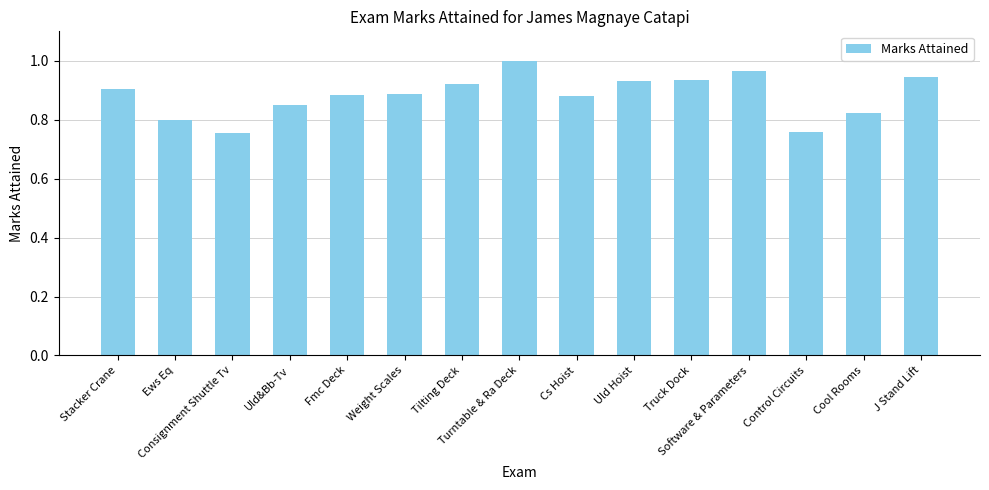

Does the chart contain any negative values?

No